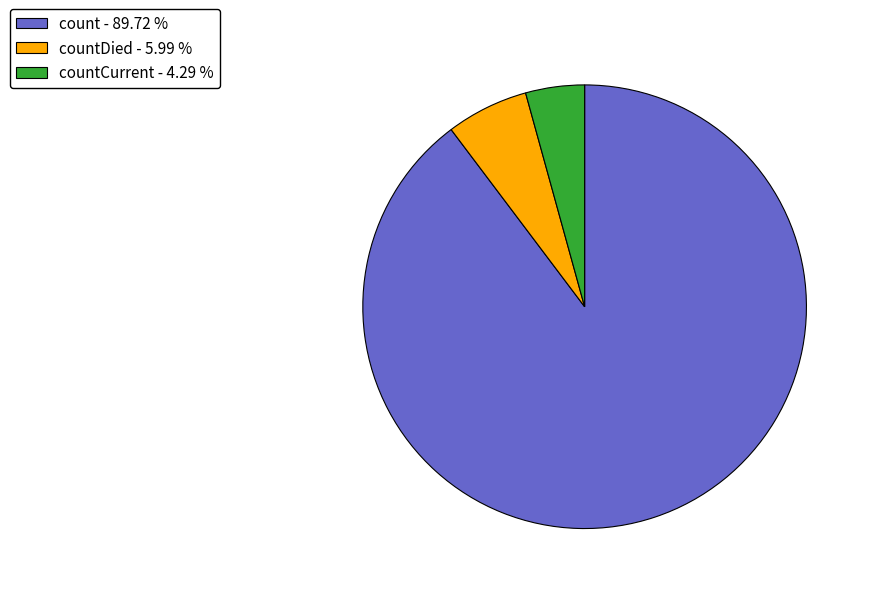

Which slice is the smallest?

countCurrent - 4.29 %